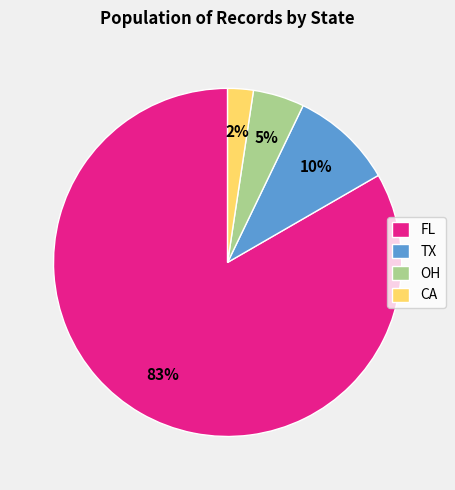

How many segments does this pie chart have?

4